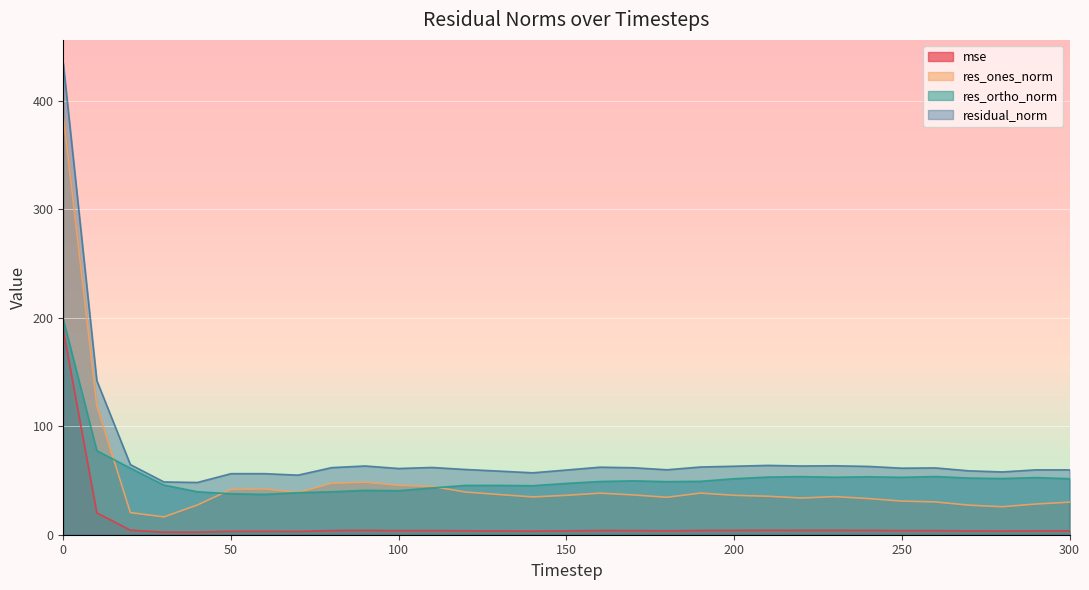

What is the difference between the highest and lowest values at 150?

56.1